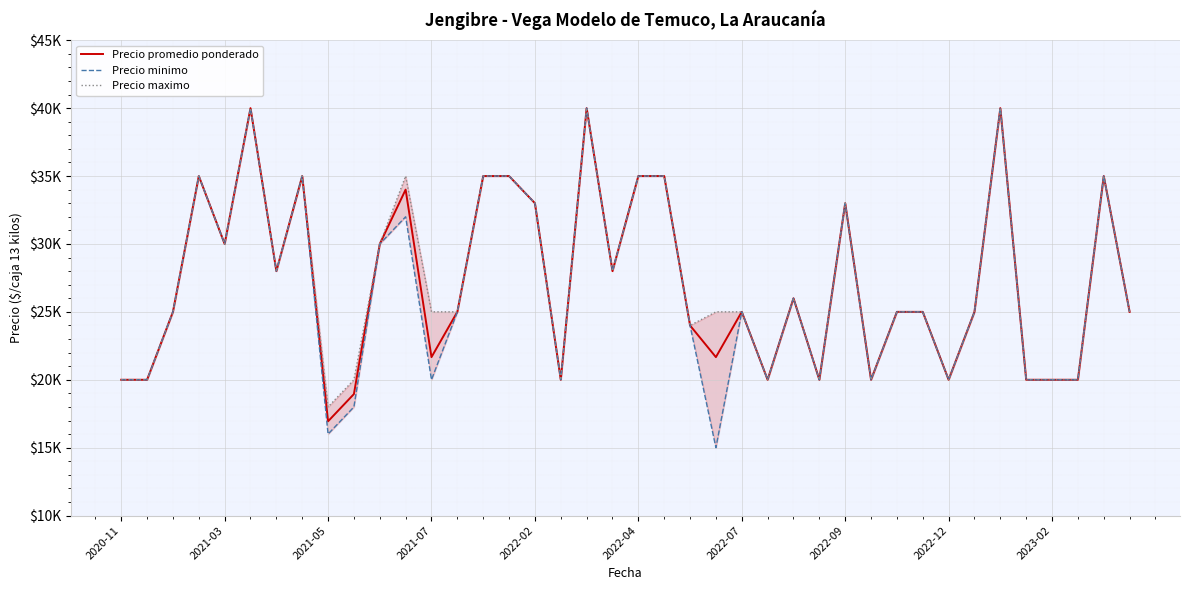

At how many categories does at least one series exceed 31245?

13